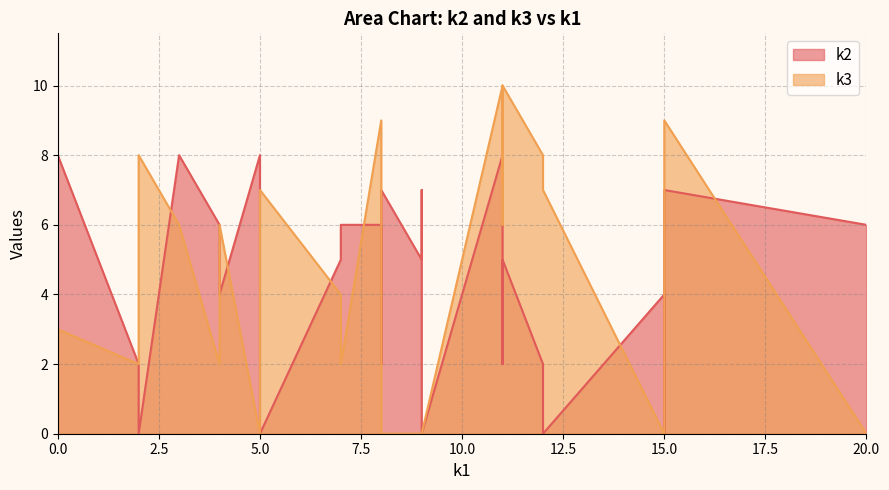

How many values in the k2 series are below 5?

15